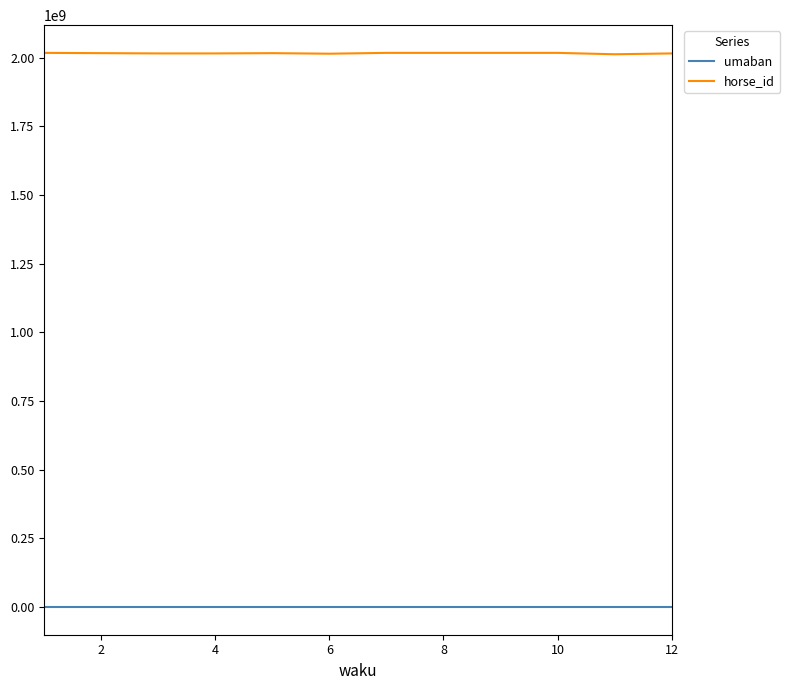

Count the number of data series in this chart.

2